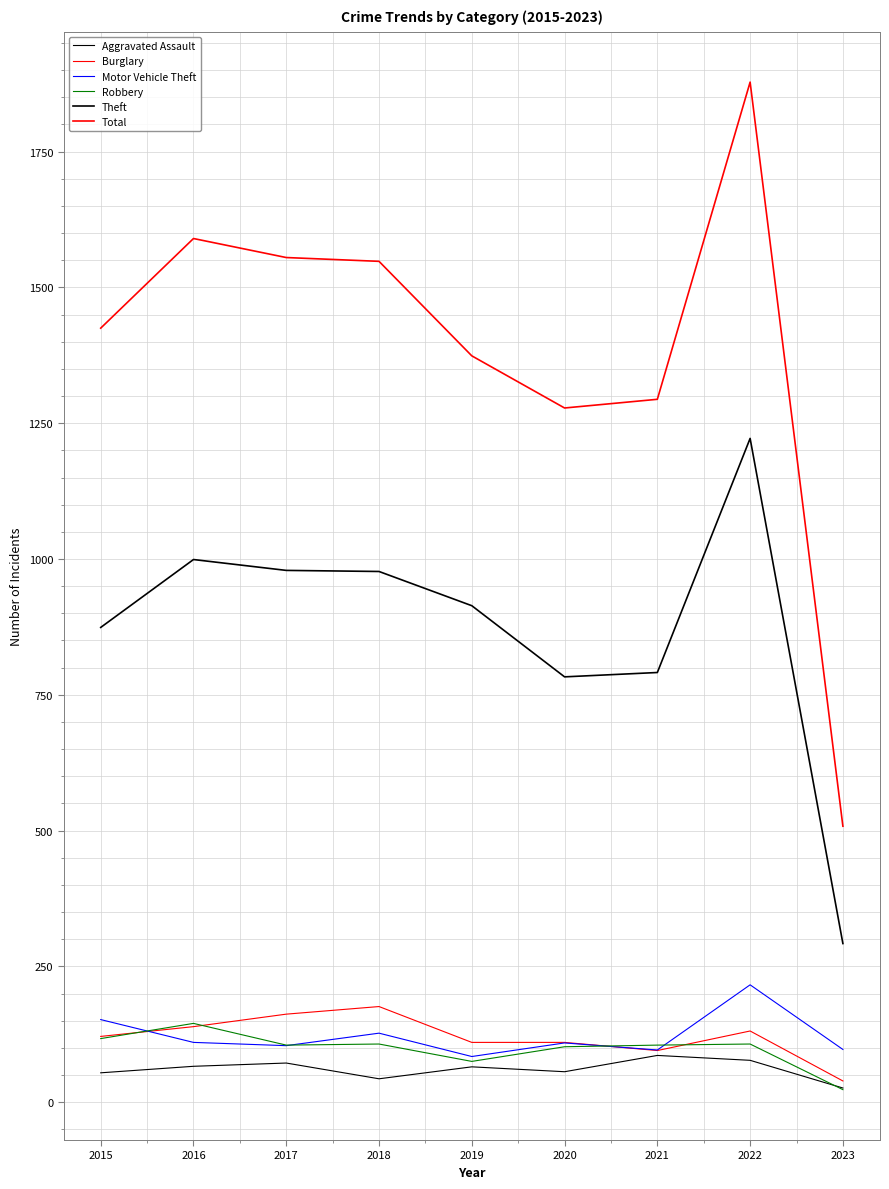

Does the chart display data point markers on the line(s)?

No